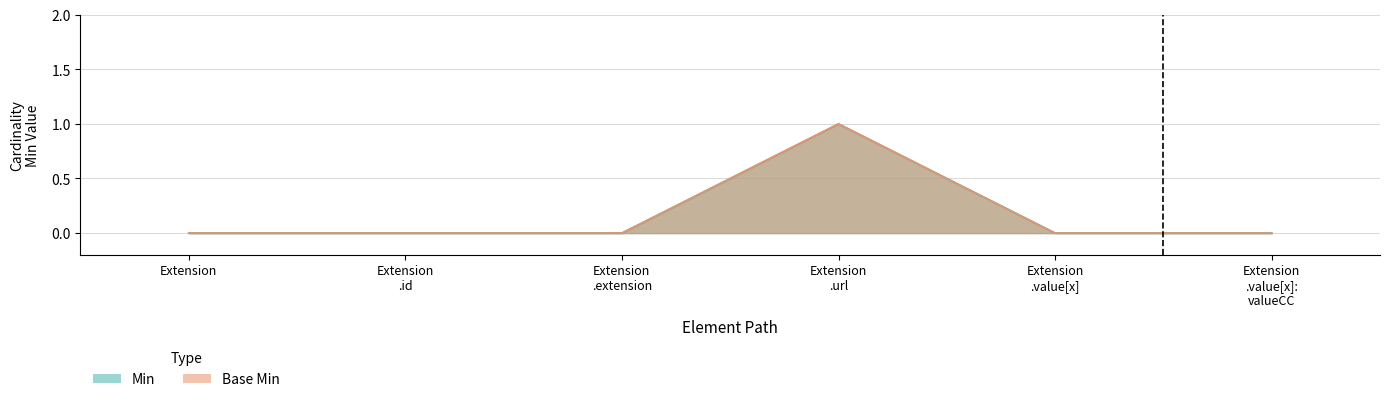

True or false: Min and Base Min intersect in this chart.

False